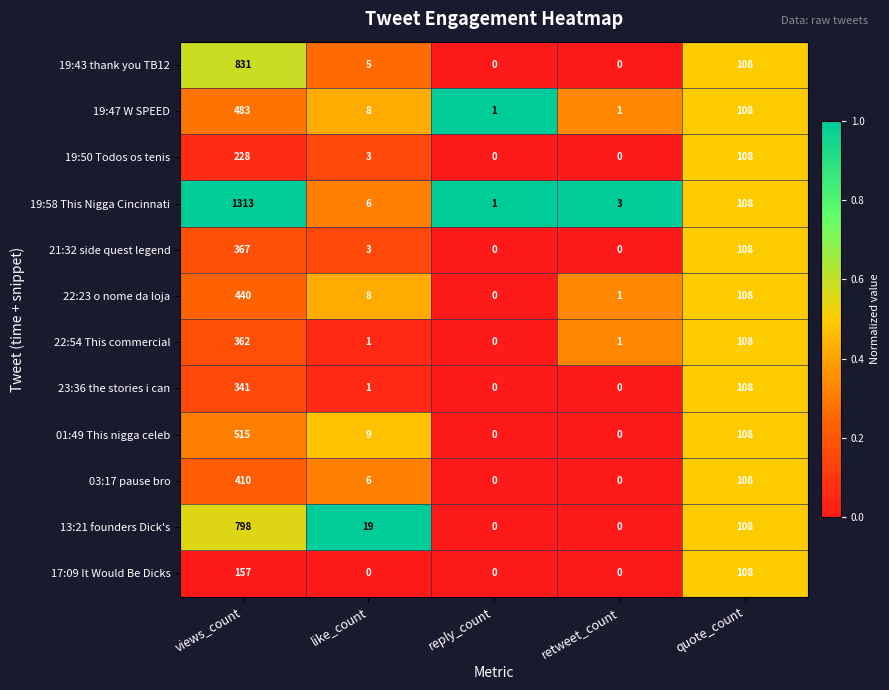

What is the average value of the 19:43 thank you TB12 series?

189